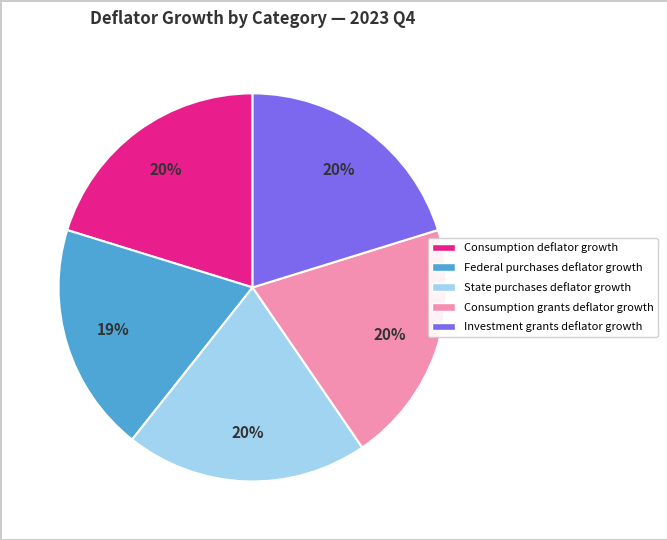

Is it true that Federal purchases deflator growth is 19% of the pie?

True